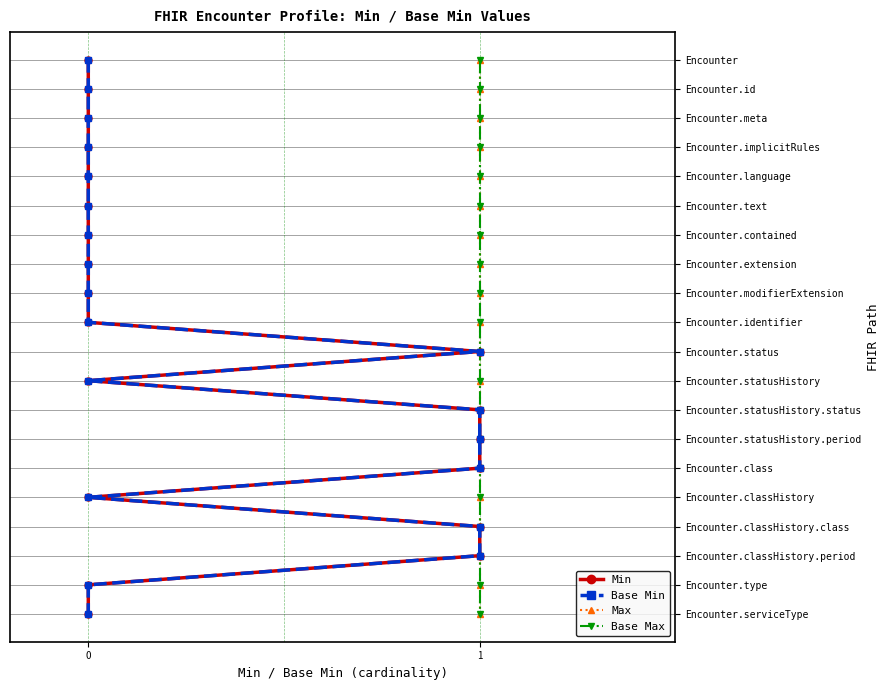

True or false: Base Min and Base Max intersect in this chart.

False